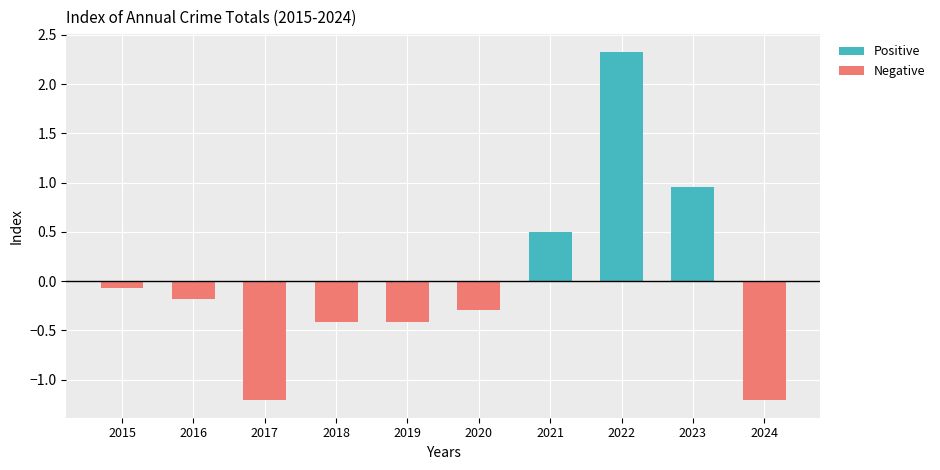

What is the difference between the highest and lowest values at 2021?

0.5